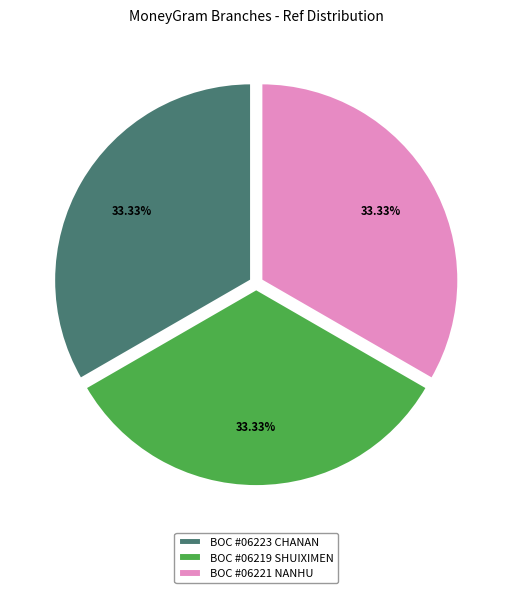

How many segments does this pie chart have?

3